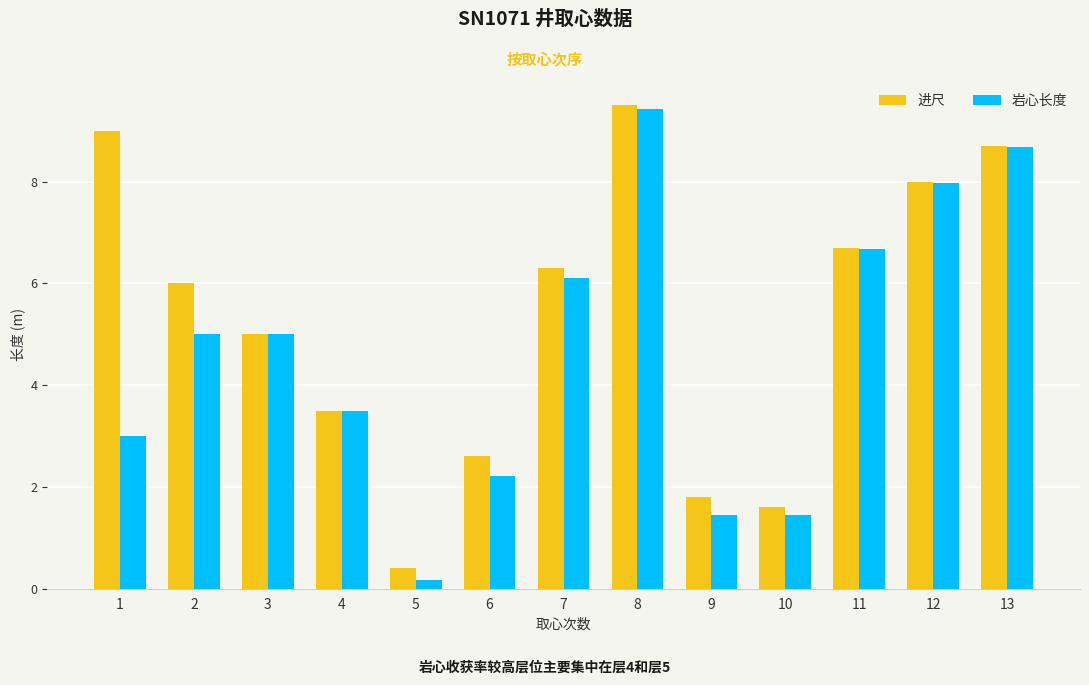

Count the number of data series in this chart.

2